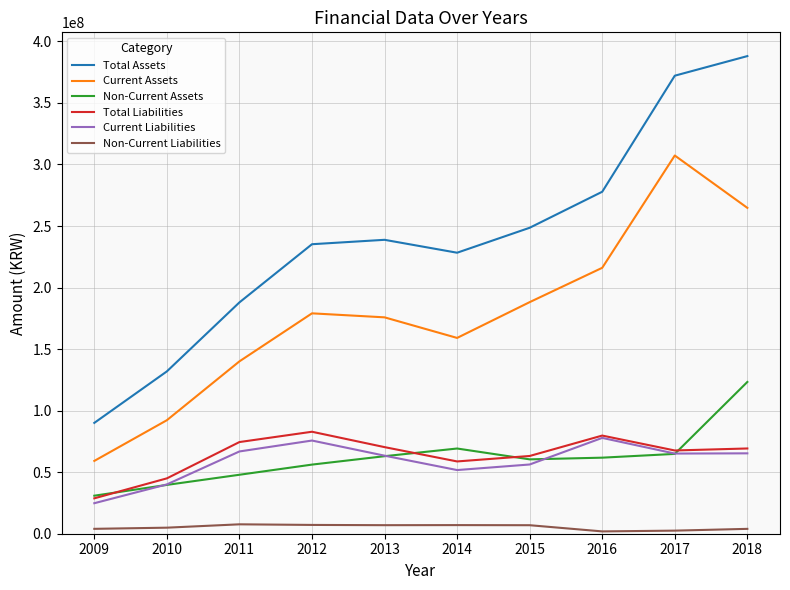

True or false: Total Assets and Non-Current Assets intersect in this chart.

False